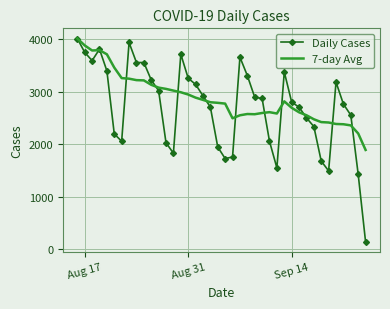

What is the highest value of the 7-day Avg series?

4011.0